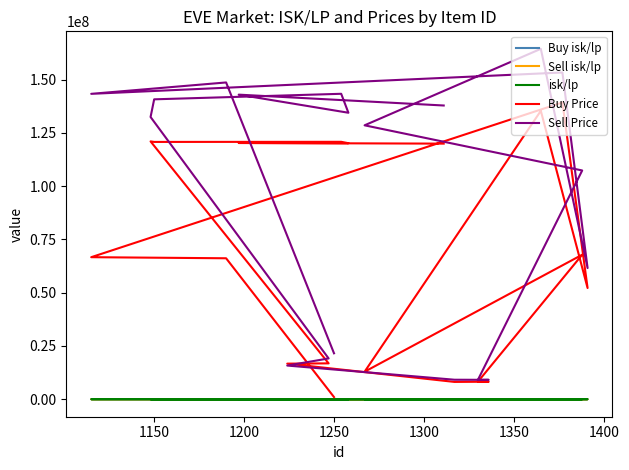

At 1250, list the series in order from smallest to largest.

Buy isk/lp, isk/lp, Sell isk/lp, Buy Price, Sell Price